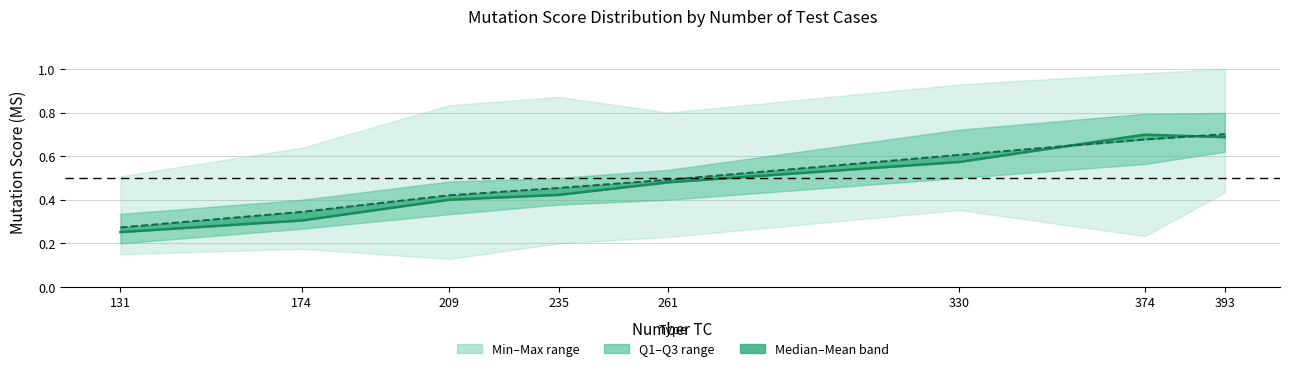

Reading left to right, what are all the values shown in this chart?

Median MS: 0.3	0.3	0.4	0.4	0.5	0.6	0.7	0.7
Mean MS: 0.3	0.3	0.4	0.5	0.5	0.6	0.7	0.7